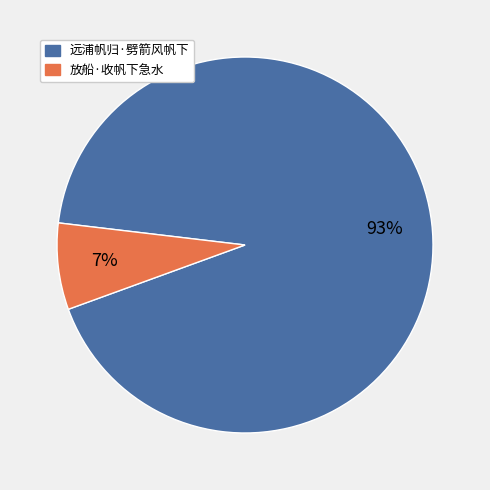

To the nearest percent, what is the combined percentage of 放船·收帆下急水 and 远浦帆归·劈箭风帆下?

100%